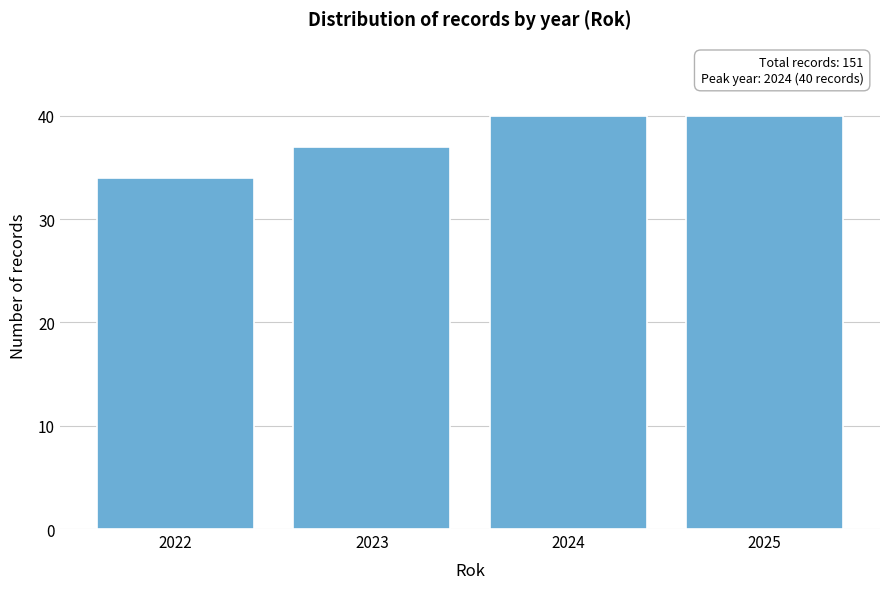

Reading left to right, extract all data points from this chart.

2022=34	2023=37	2024=40	2025=40